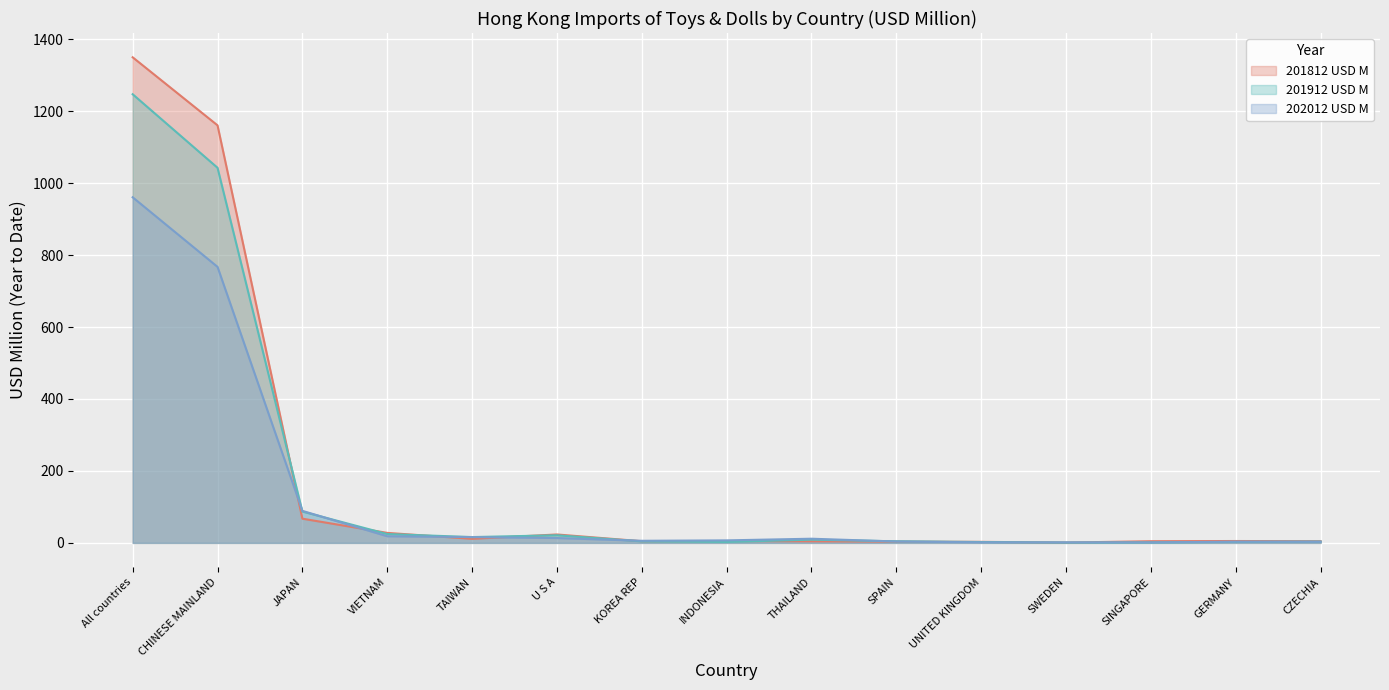

What is the difference between the second highest and second lowest values in the 202012 USD M series?

765.6